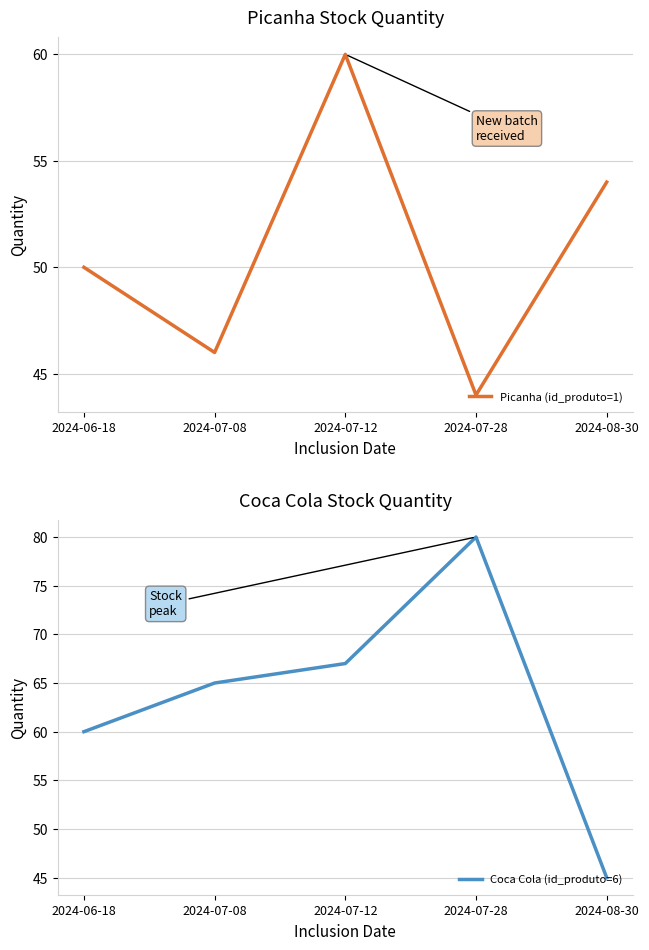

At which label is Coca Cola (id_produto=6) closest to 62?

2024-06-18